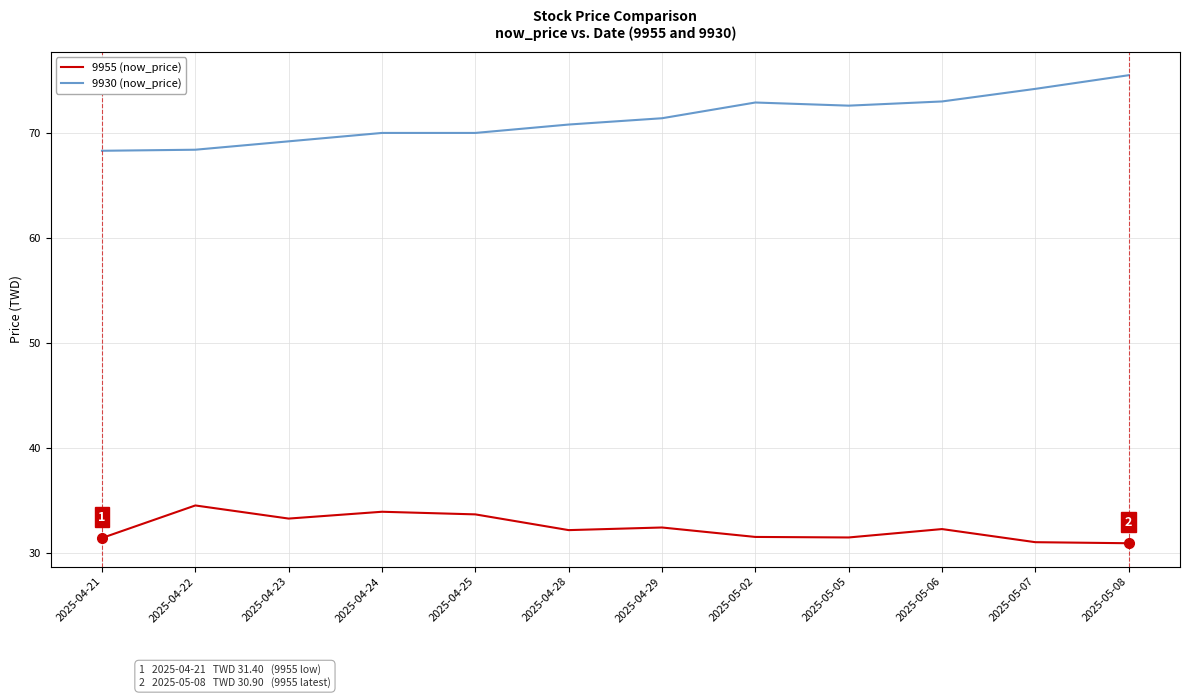

True or false: 9930 (now_price) and 9955 (now_price) intersect in this chart.

False